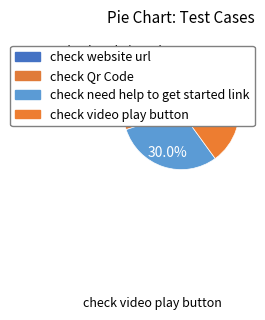

What is the smallest slice in the pie chart?

check website url